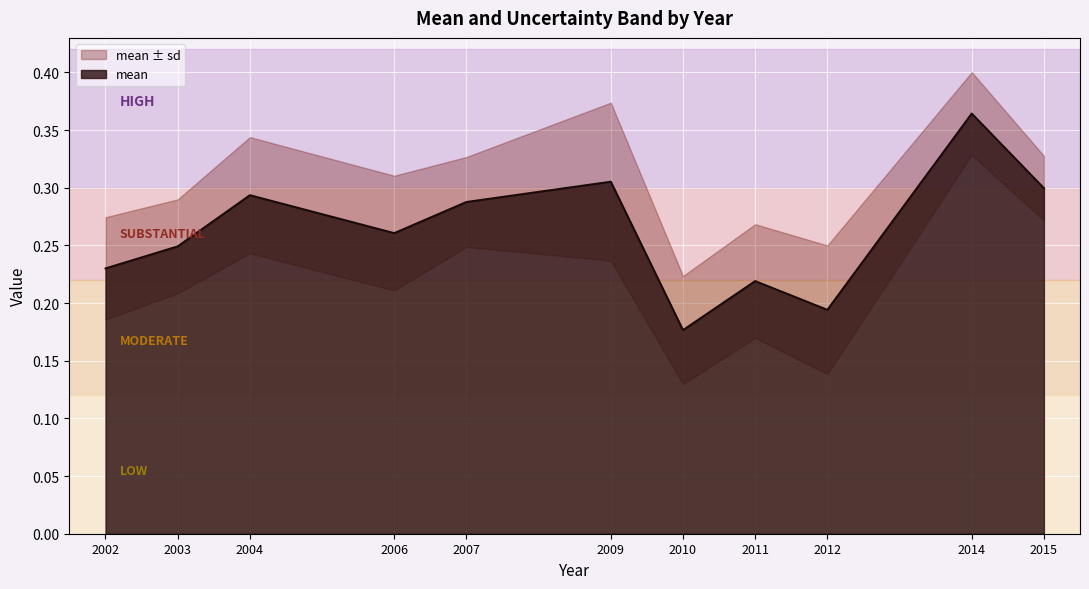

List the labels in order of value, largest first.

2014, 2009, 2015, 2004, 2007, 2006, 2003, 2002, 2011, 2012, 2010